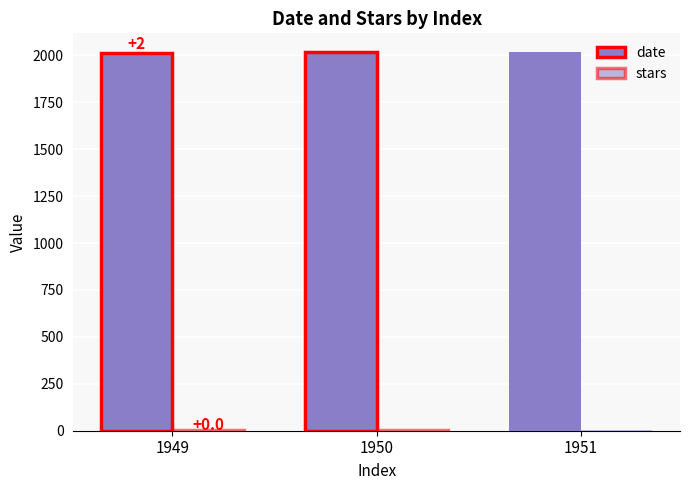

Between 1949 and 1951, which is larger?

1951